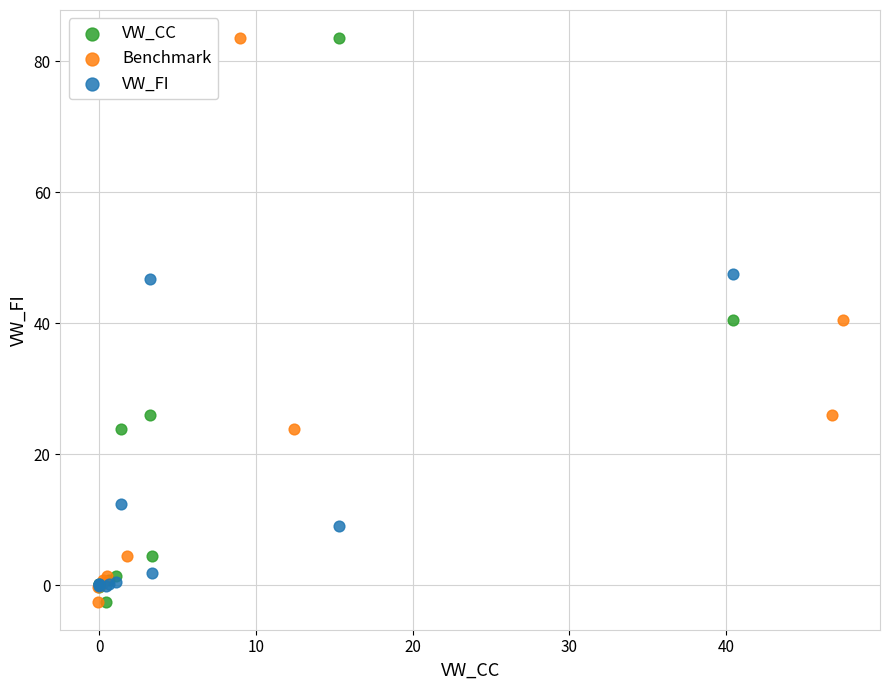

What are all the series names shown in the legend?

VW_CC, Benchmark, VW_FI